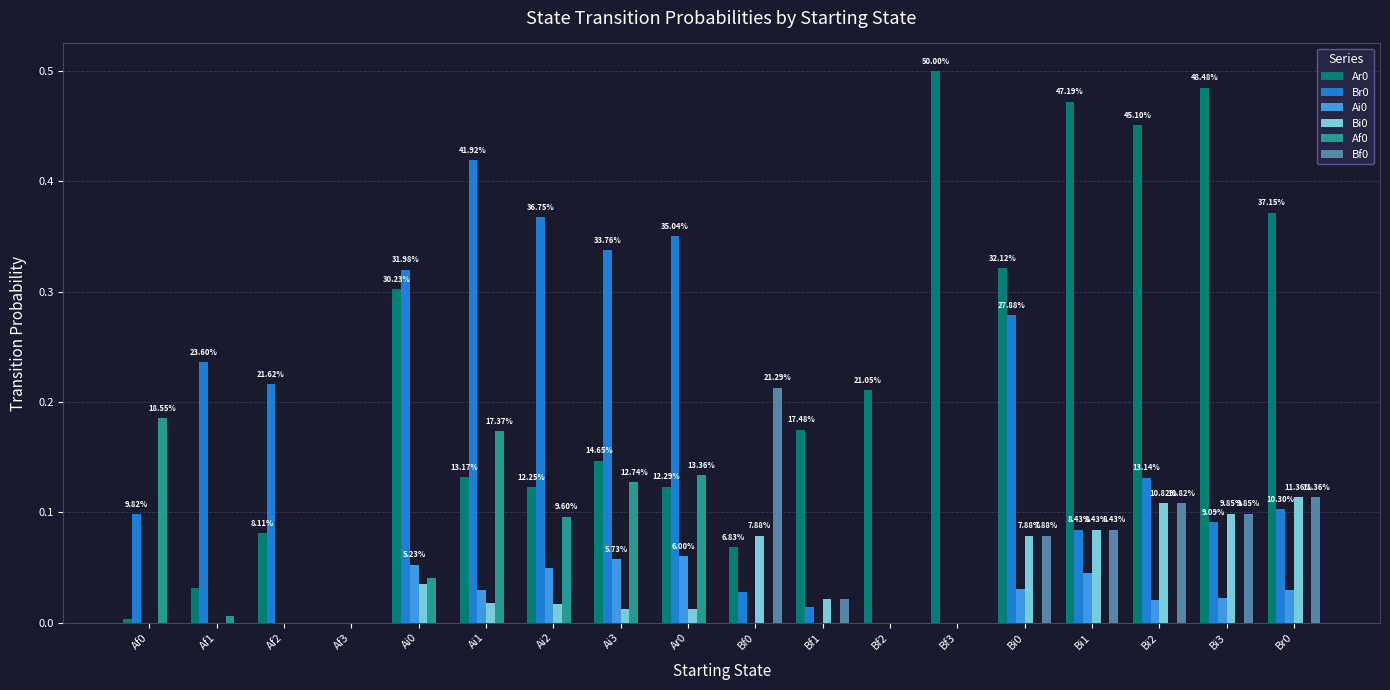

What is the sum of all Ar0 values?

4.0